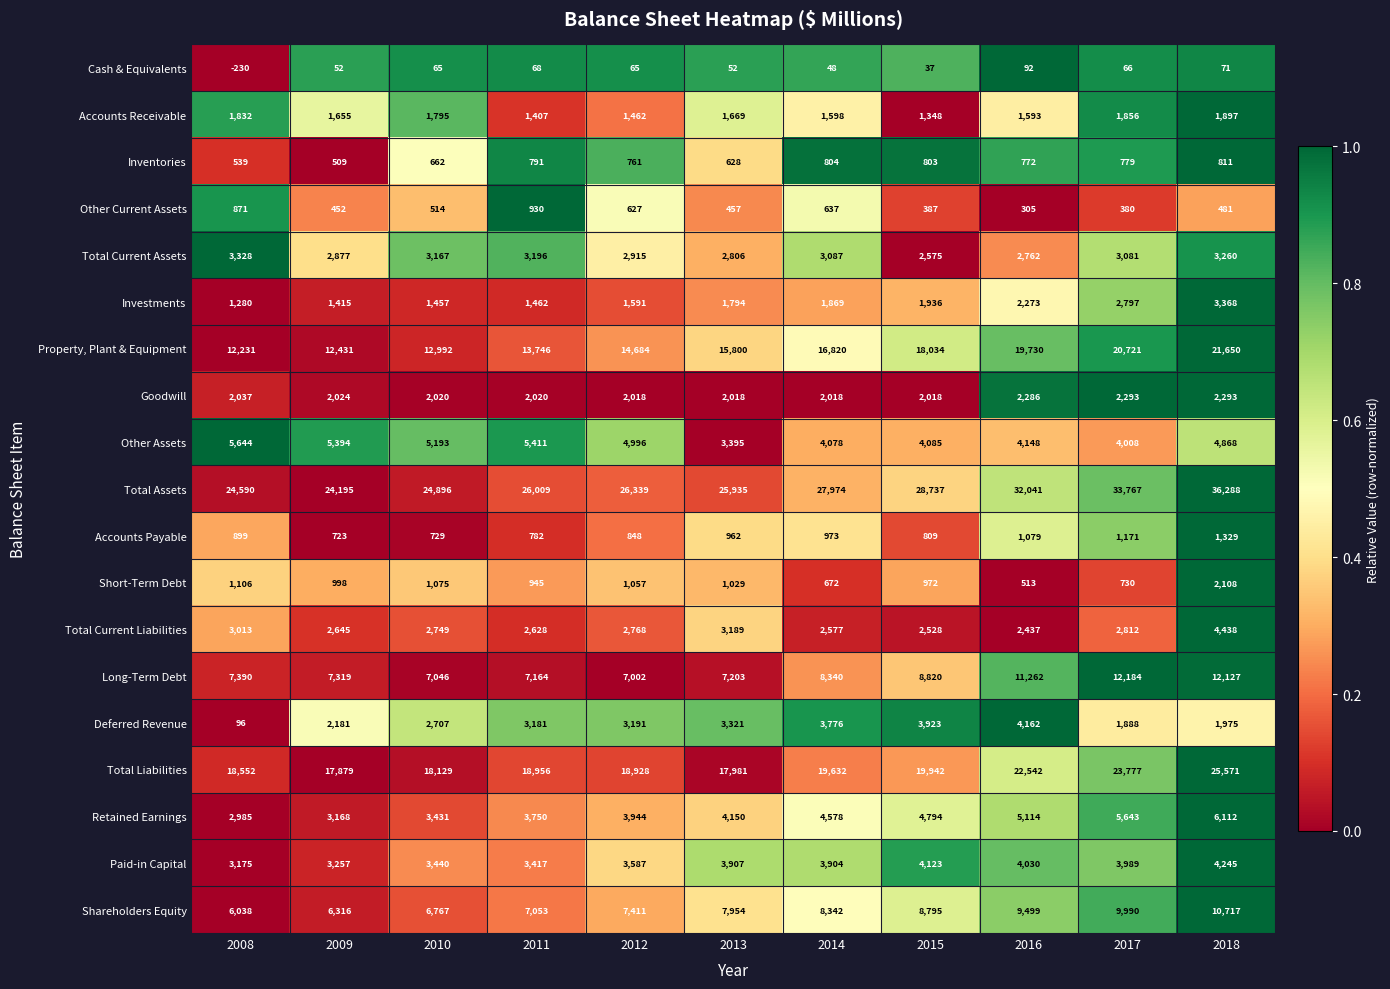

At which label is Long-Term Debt closest to 9593?

2015